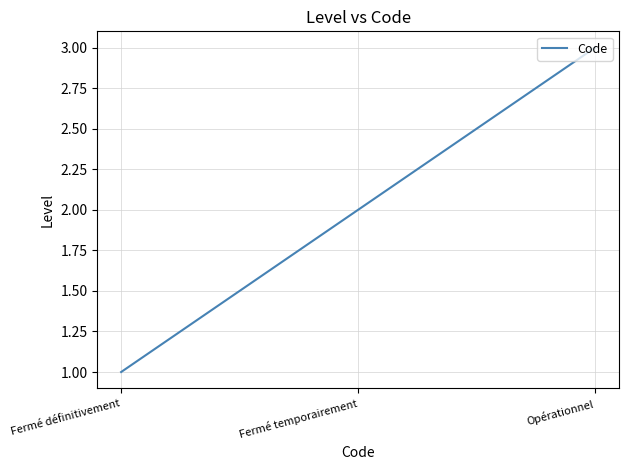

What position from the left is Fermé définitivement?

1